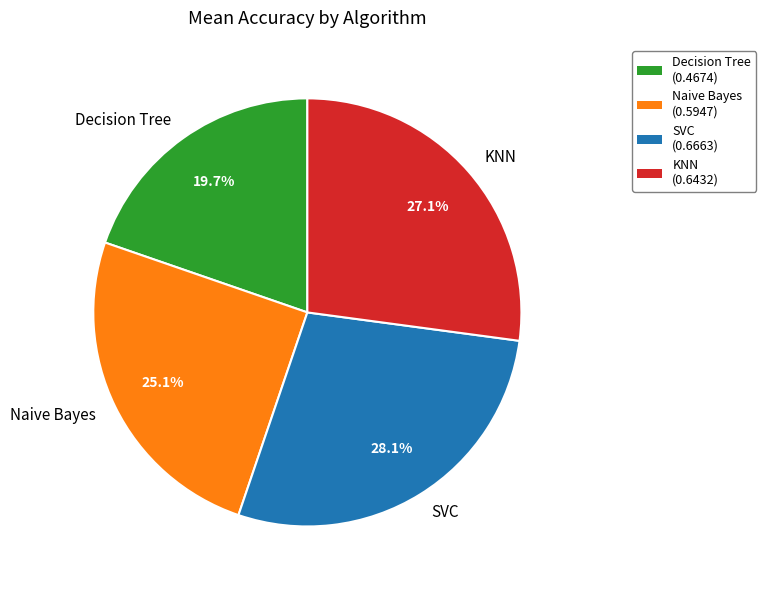

Between Naive Bayes and SVC, which is larger?

SVC